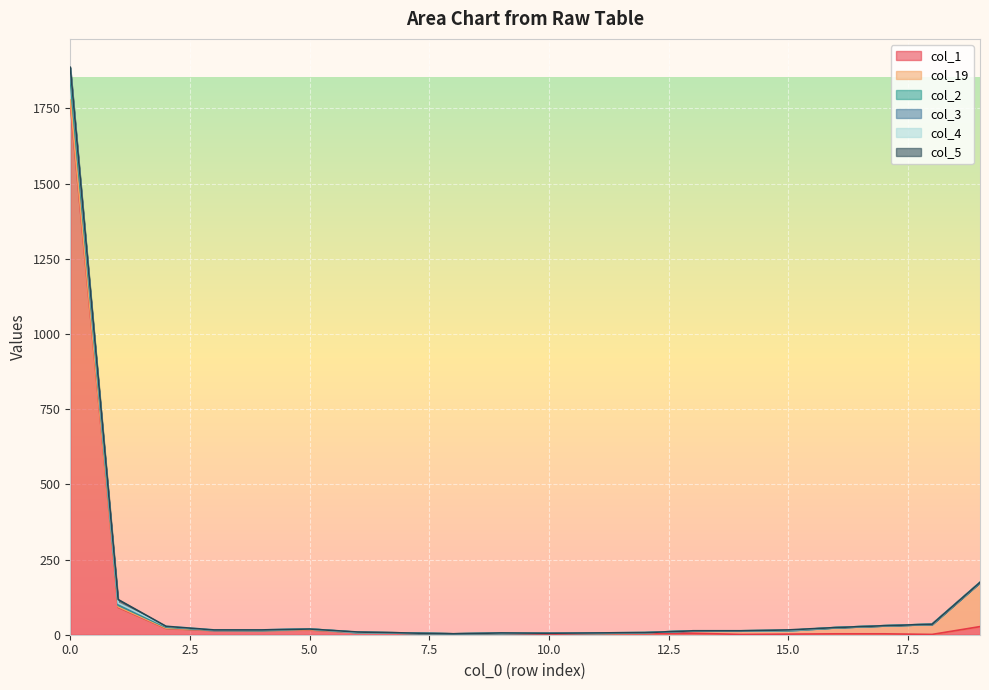

True or false: col_3 and col_2 cross at least once.

False